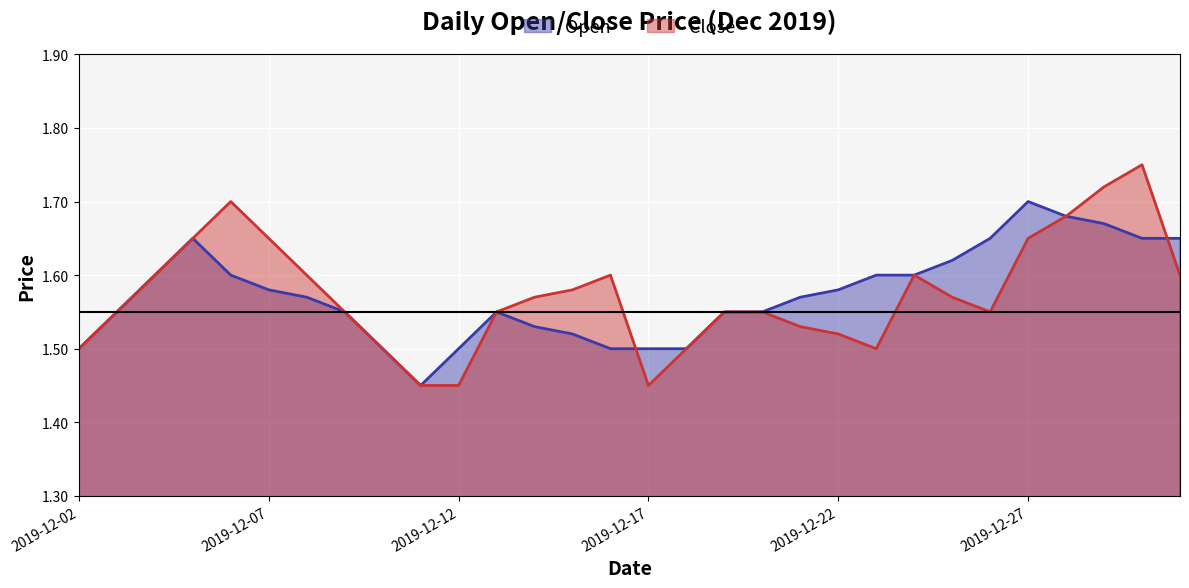

At which label does Open reach its peak?

2019-12-27